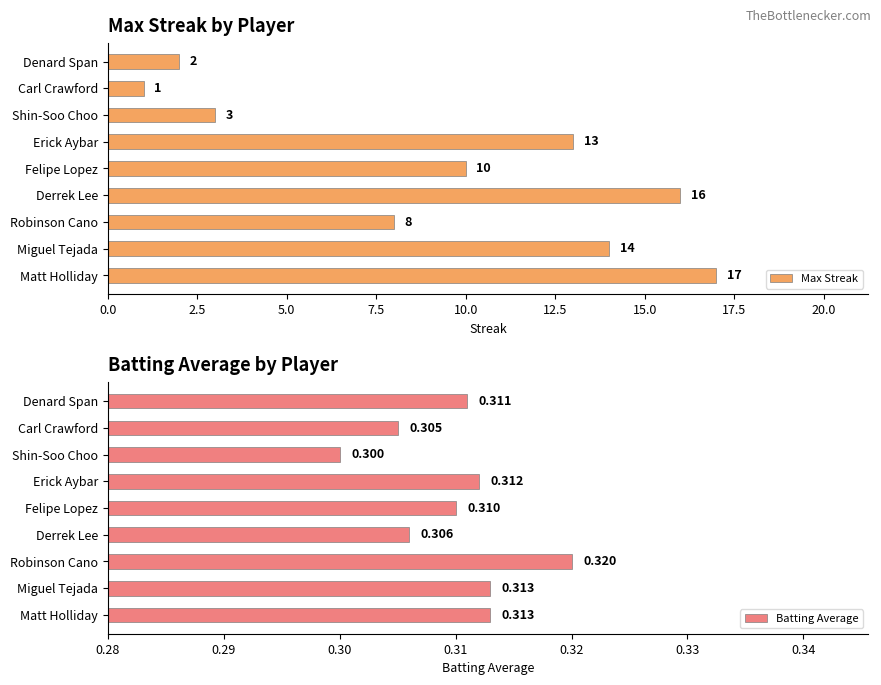

What is the sum of the Max Streak values at Felipe Lopez and Matt Holliday?

27